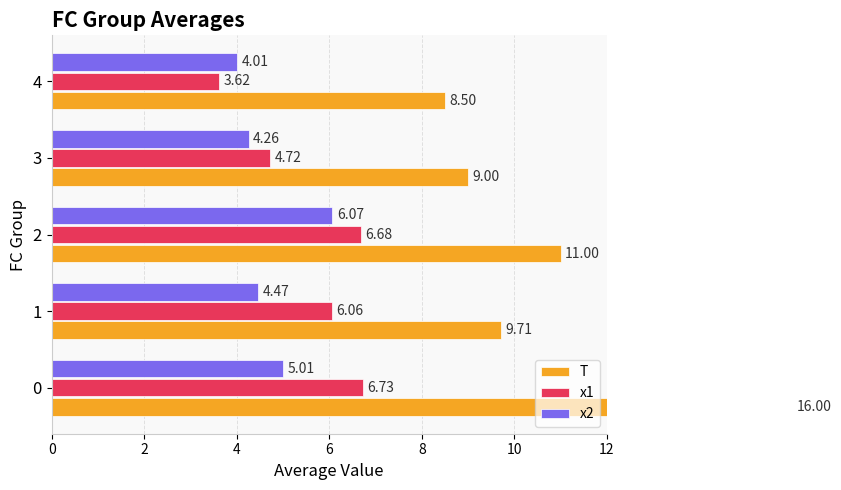

Reading right to left, transcribe all the data shown in this chart.

T: 8.5	9.0	11.0	9.7	16.0
x1: 3.6	4.7	6.7	6.1	6.7
x2: 4.0	4.3	6.1	4.5	5.0